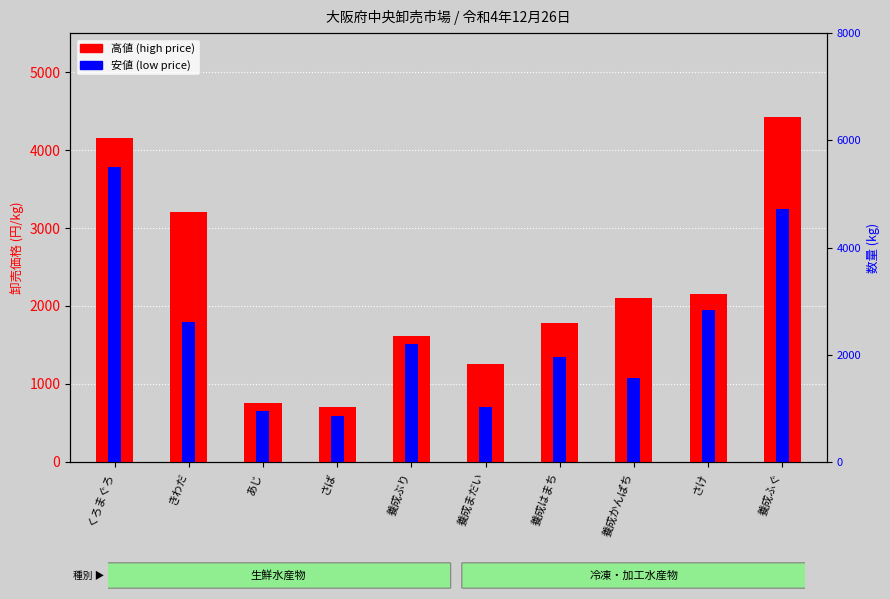

At which label is 高値 (high price) closest to 2565?

さけ